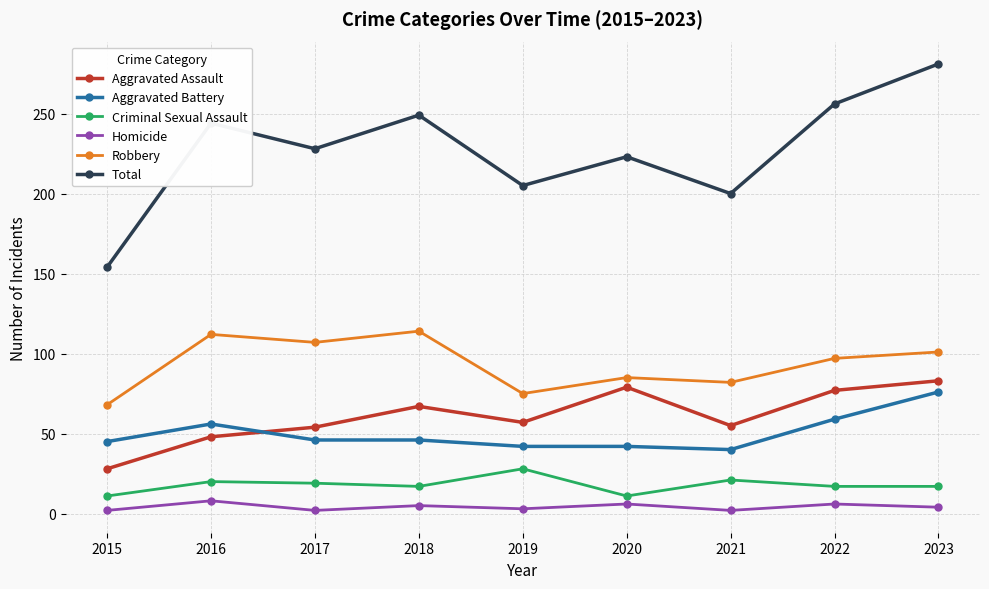

At which label does Homicide first exceed 4?

2016